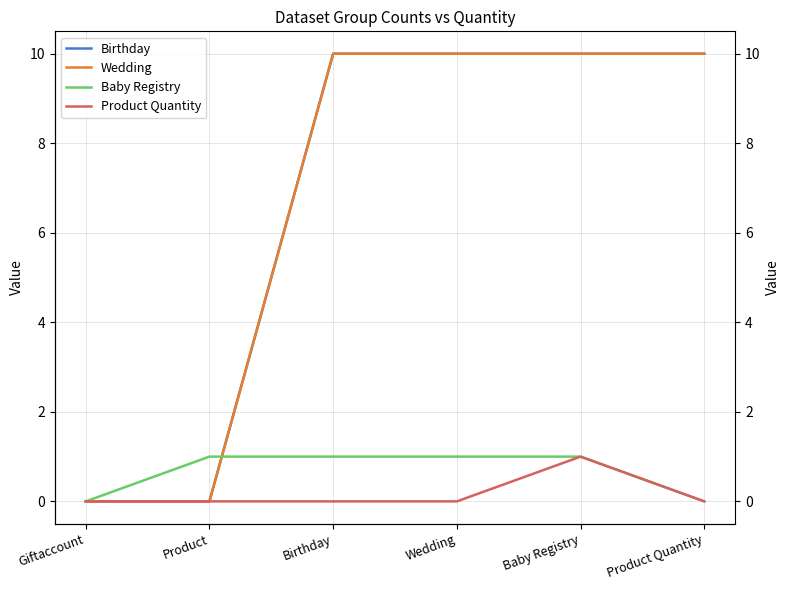

Which series changed the most between Product and Birthday?

Birthday